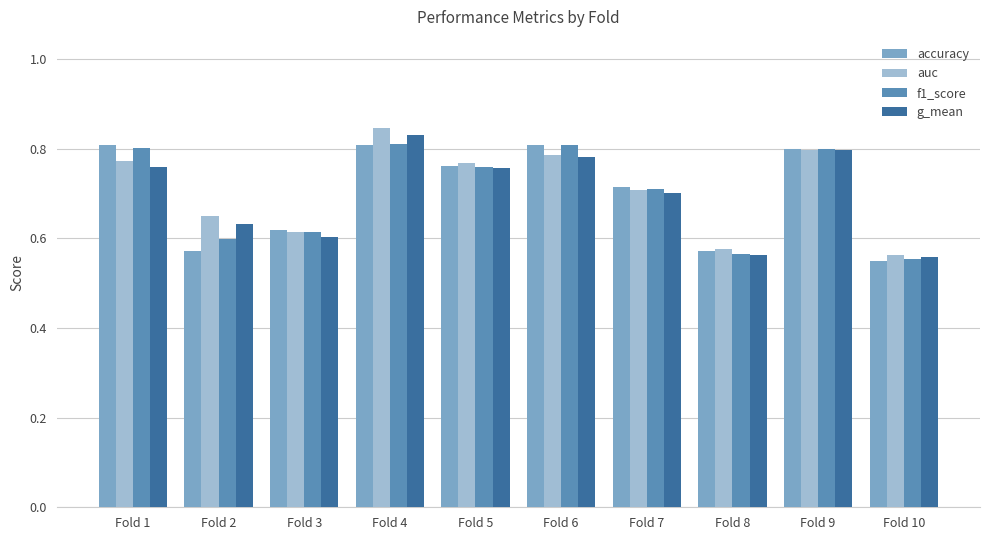

What is the sum of all g_mean values?

7.0